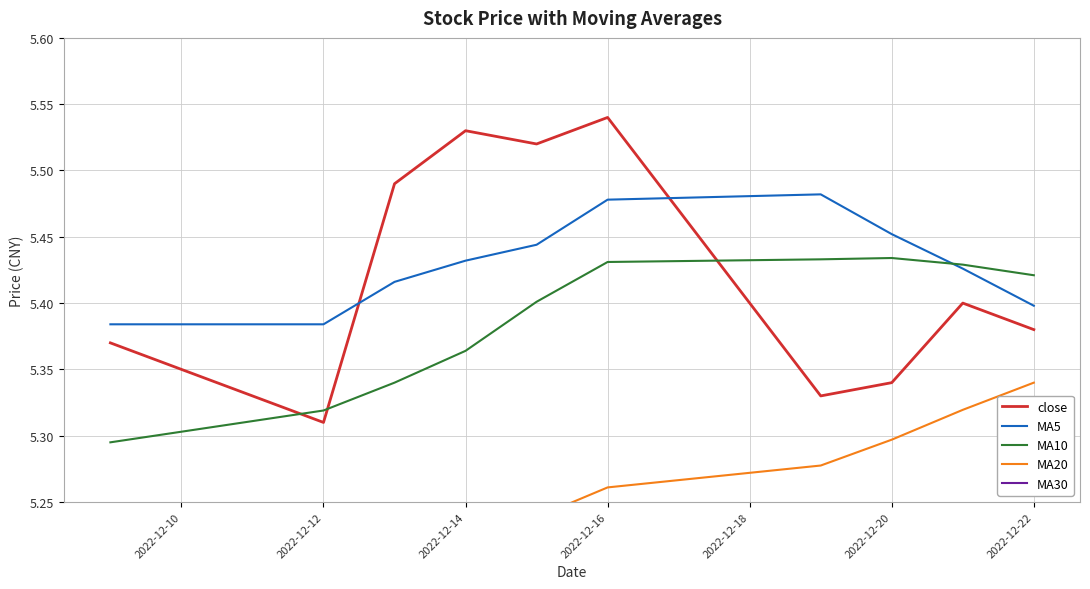

Reading right to left, list all the values displayed in this chart.

close: 5.4	5.4	5.3	5.3	5.5	5.5	5.5	5.5	5.3	5.4
MA5: 5.4	5.4	5.5	5.5	5.5	5.4	5.4	5.4	5.4	5.4
MA10: 5.4	5.4	5.4	5.4	5.4	5.4	5.4	5.3	5.3	5.3
MA20: 5.3	5.3	5.3	5.3	5.3	5.2	5.2	5.2	5.2	5.1
MA30: 5.2	5.2	5.2	5.2	5.2	5.1	5.1	5.1	5.1	5.1